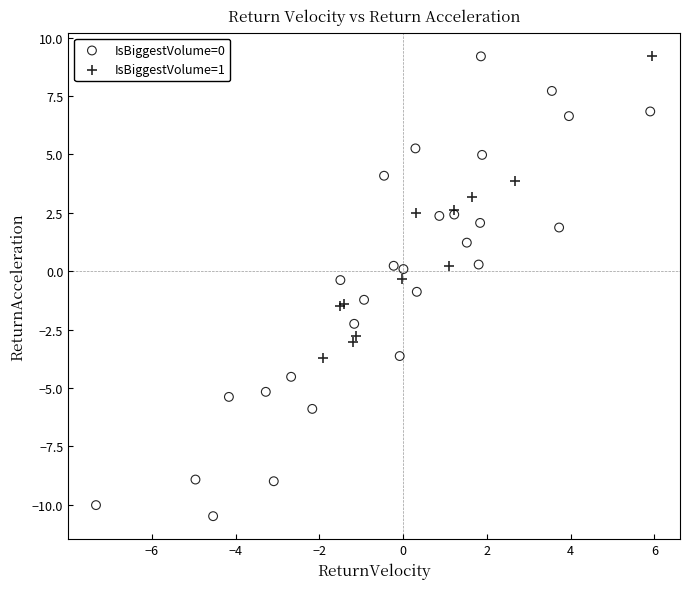

What are all the series names shown in the legend?

IsBiggestVolume=0, IsBiggestVolume=1